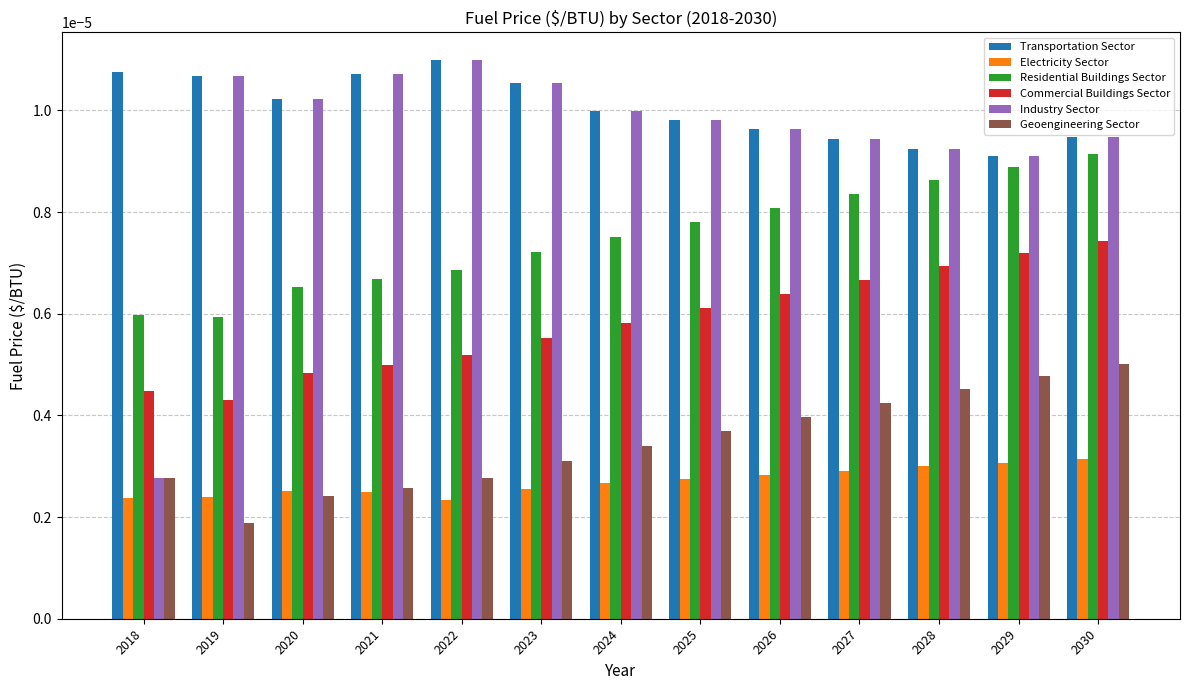

Is the value of Transportation Sector at 2023 greater than the value of Residential Buildings Sector at 2027?

Yes